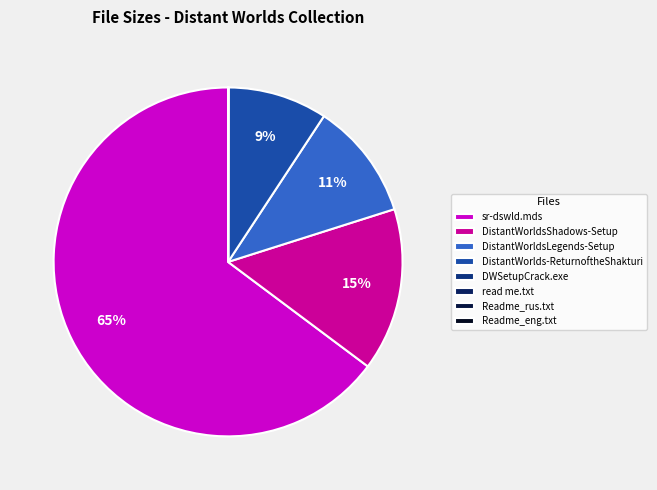

How many slices are in this pie chart?

8